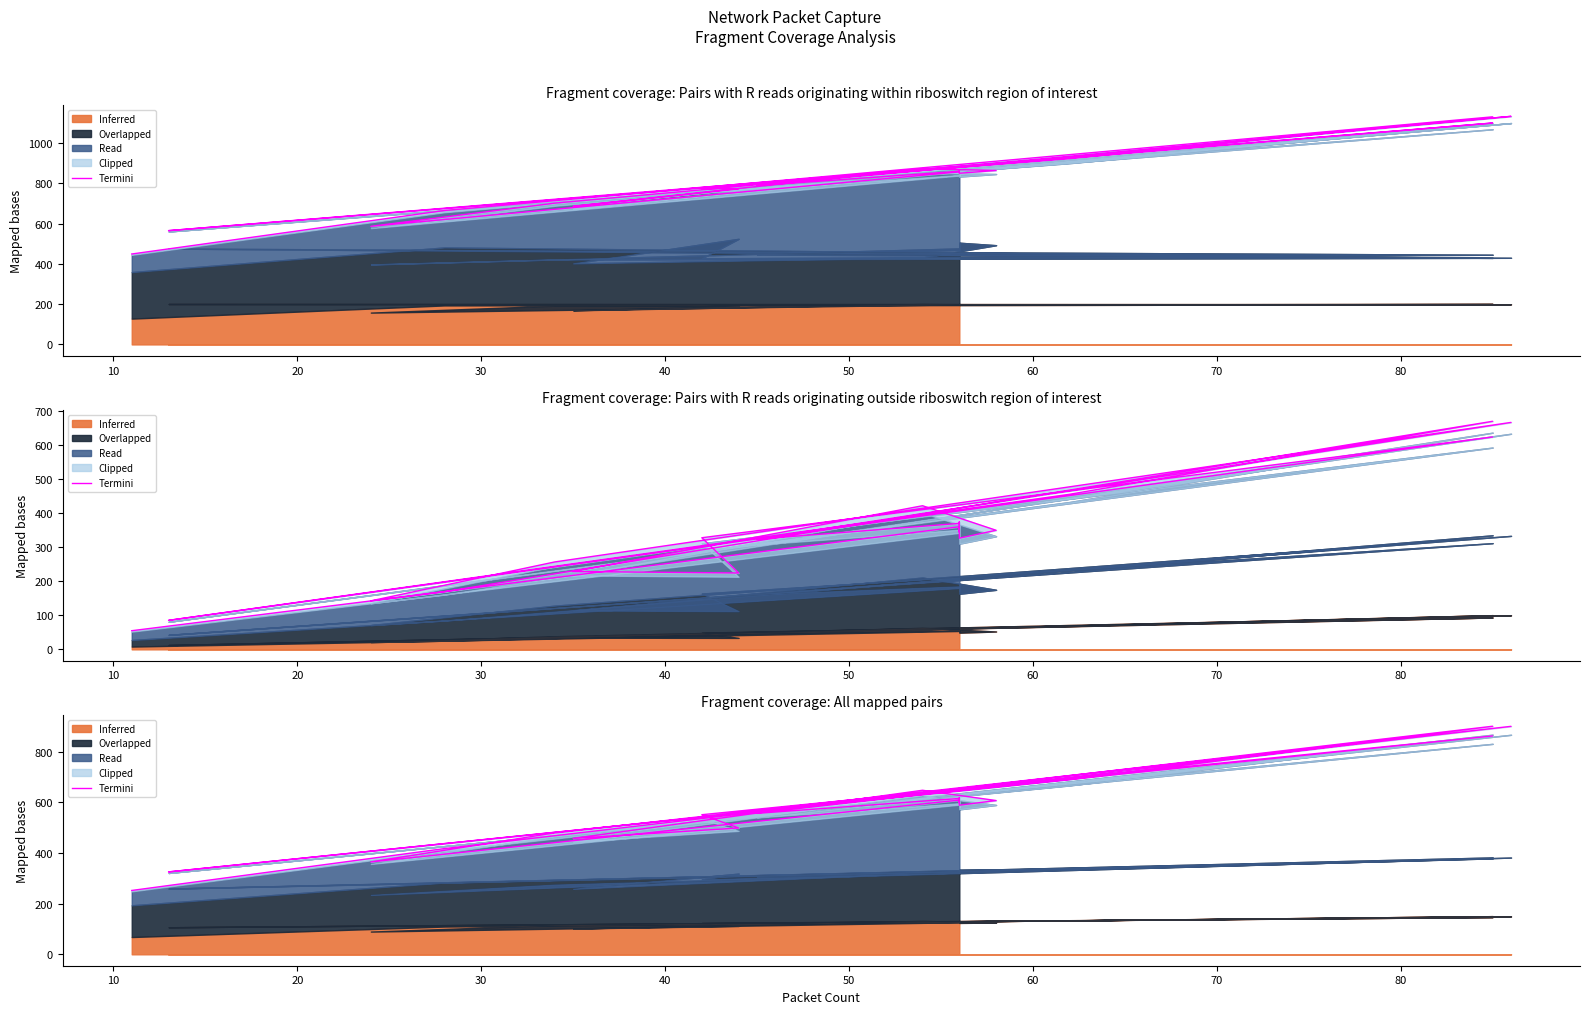

The chart shows a value of 218.8 at 90. True or false?

False